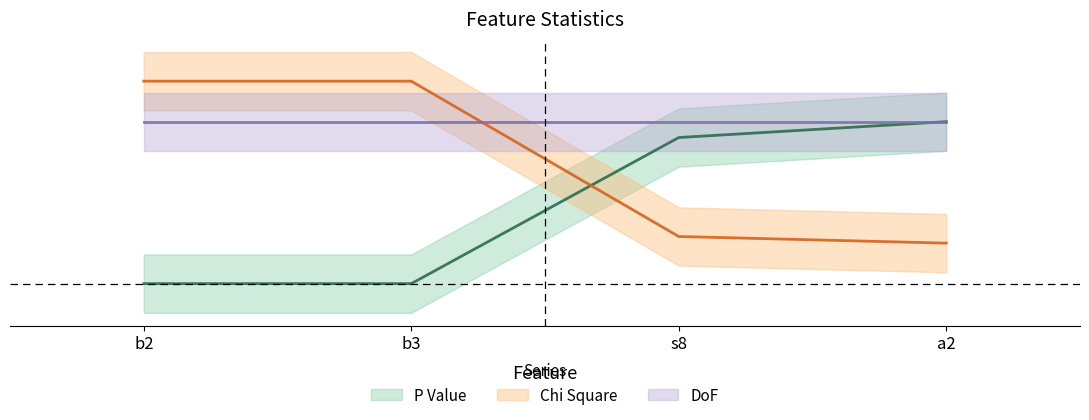

What is the sum of all Chi Square values?

3.0